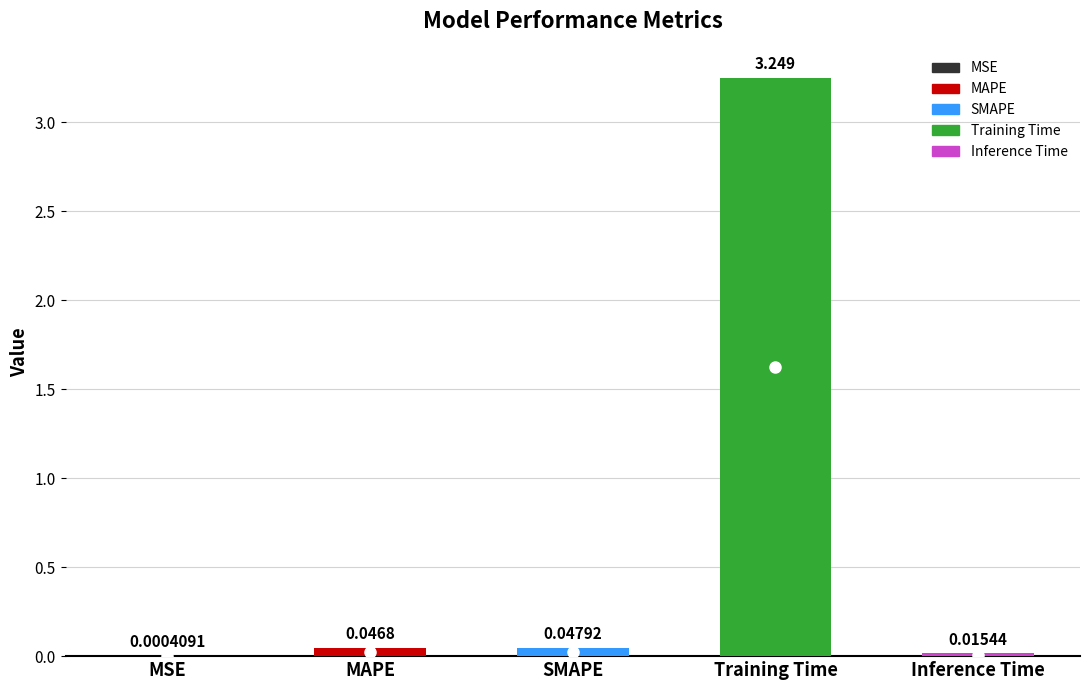

At which label is the value closest to 1?

SMAPE